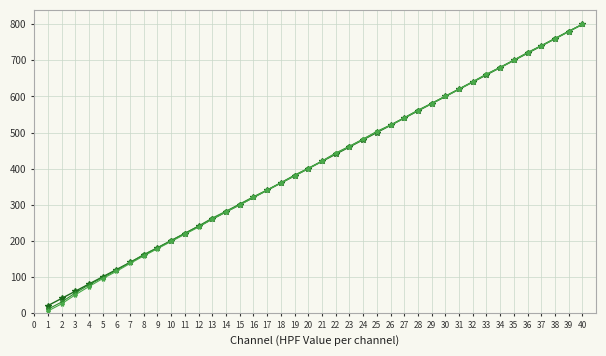

Does the chart have visible grid lines?

Yes